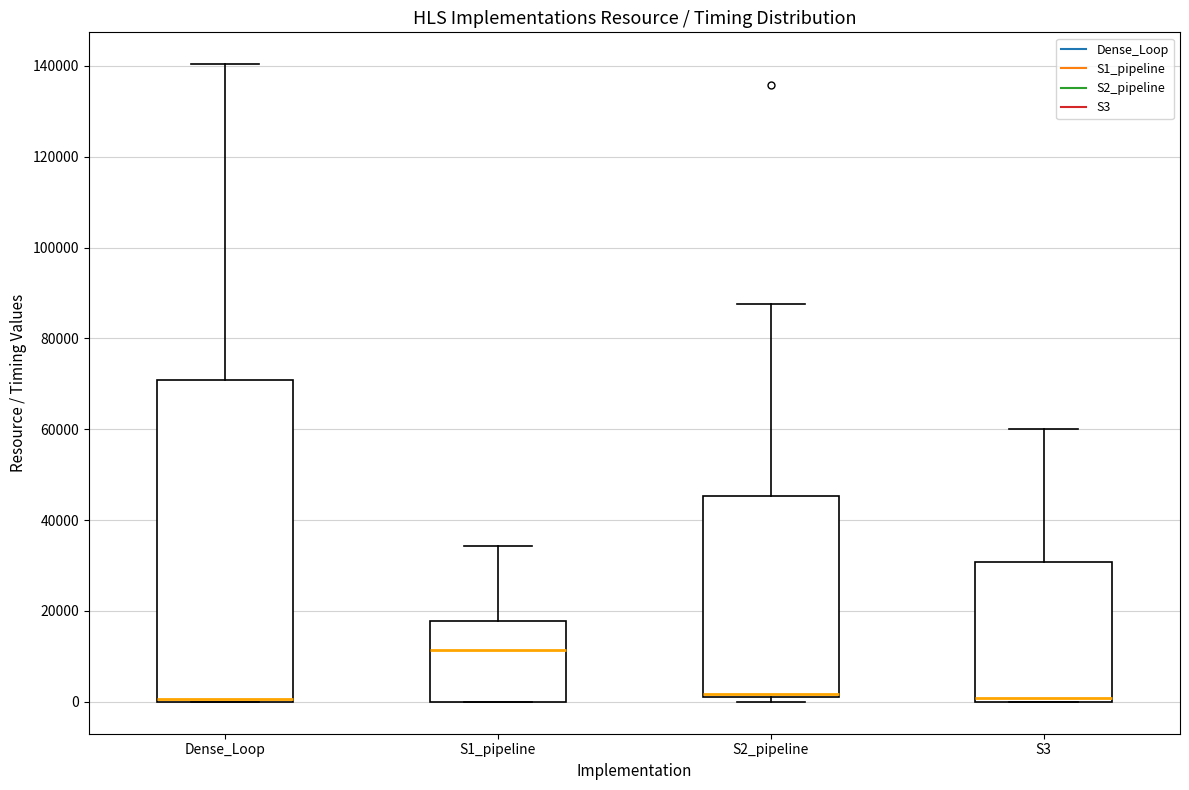

Where is the upper edge of the box for Dense_Loop on the y-axis? The values are not printed on the chart, so give them approximately, as read against the axis.

70000